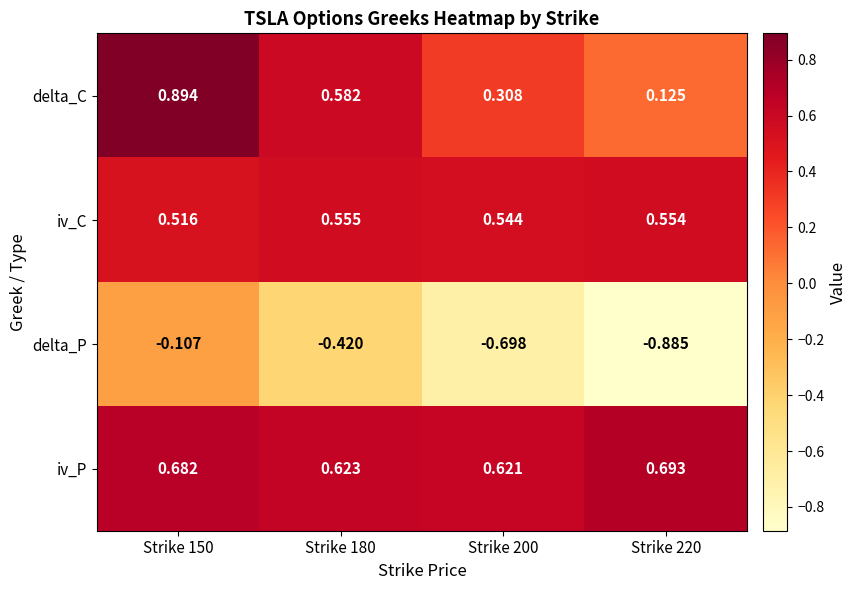

Which series changed the most between Strike 180 and Strike 200?

delta_P